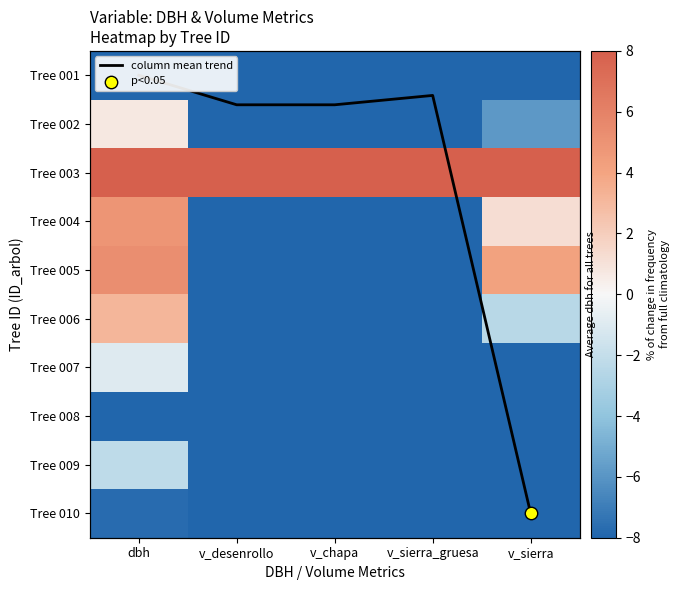

Which series has the widest spread of values?

Tree 005